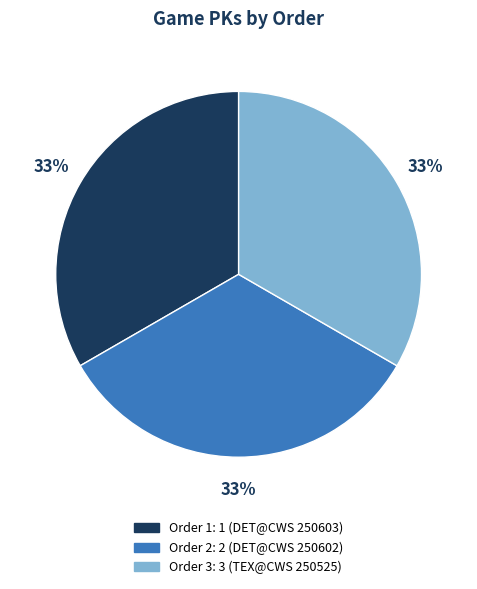

How many segments does this pie chart have?

3